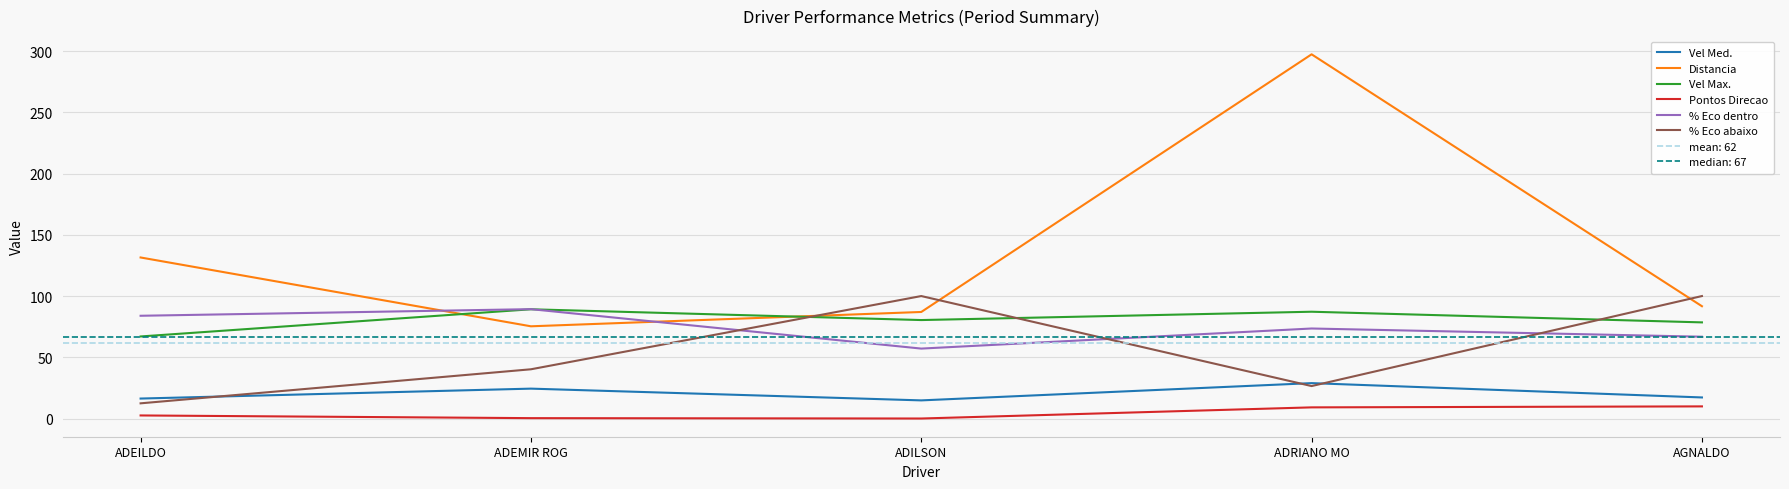

Is it true that Pontos Direcao equals 9.9 at AGNALDO?

True